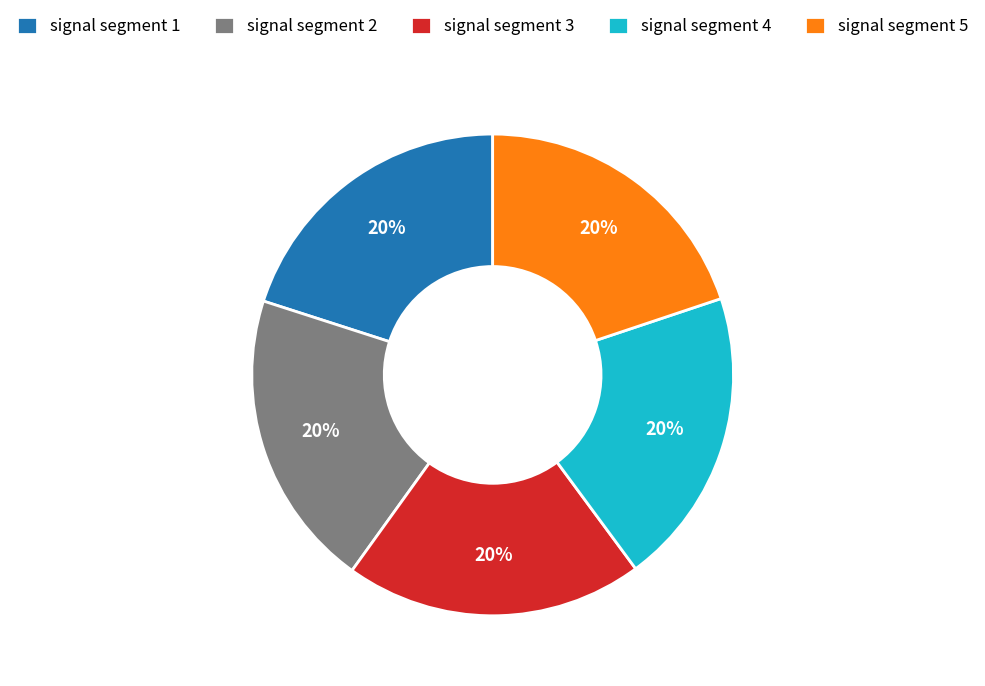

How many segments does this pie chart have?

5